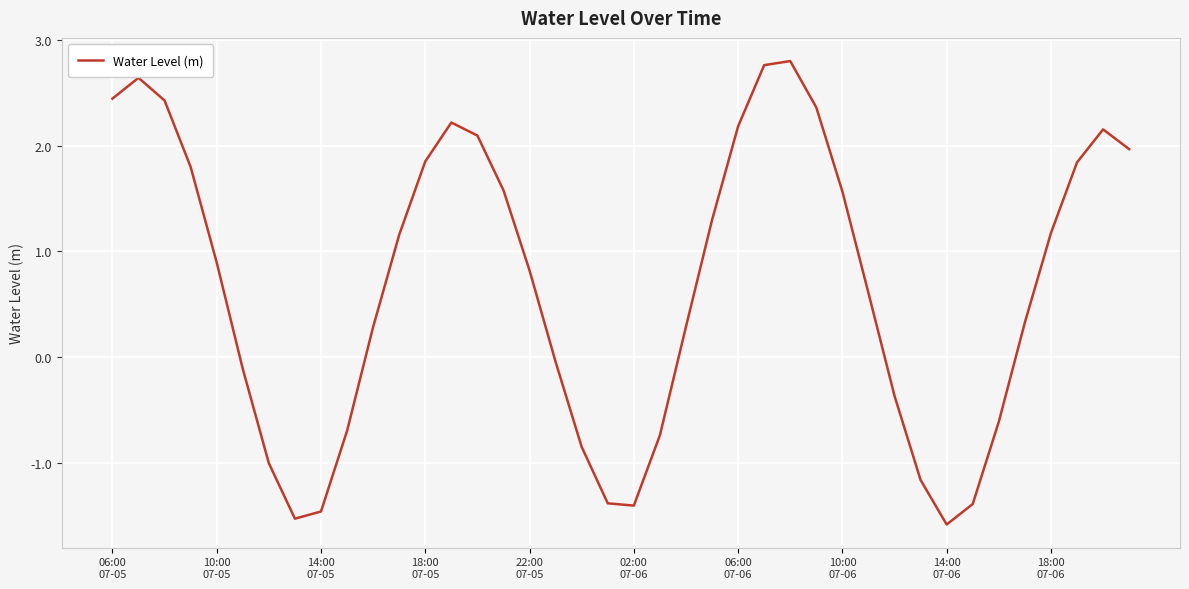

What is the greatest value displayed?

2.8